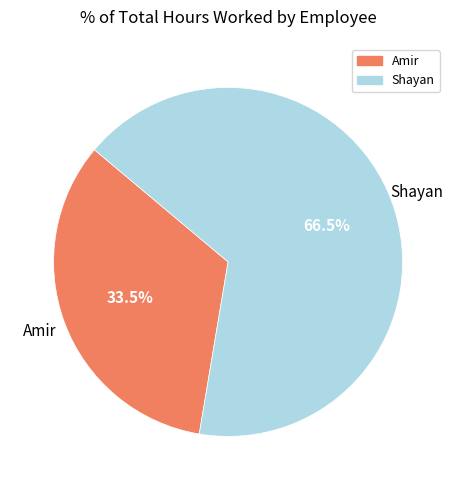

Which slice is the largest?

Shayan